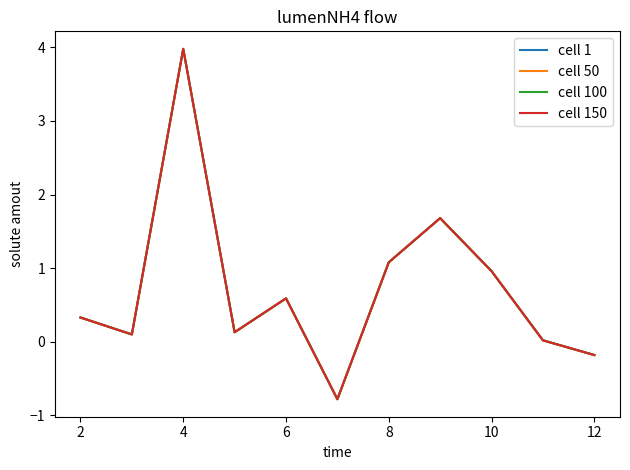

Is this an area chart (filled region under the line)?

No